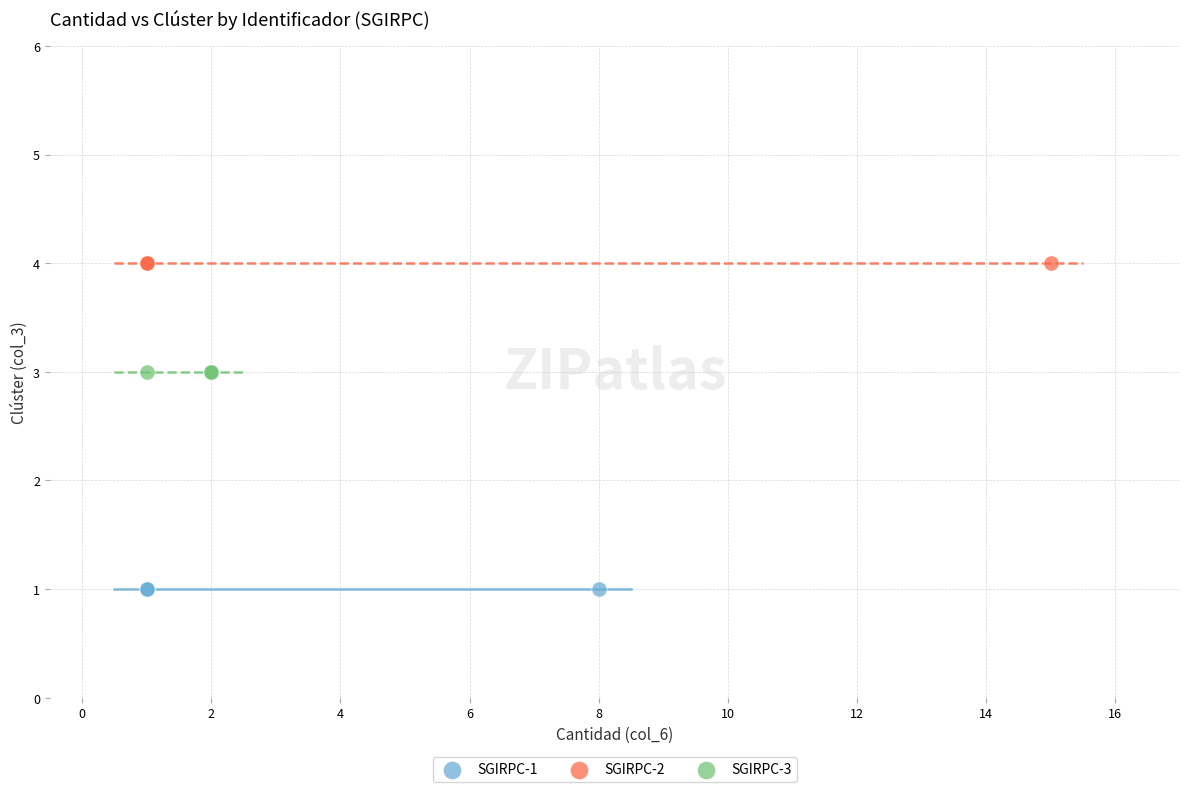

Which series reaches the minimum Y coordinate?

SGIRPC-1